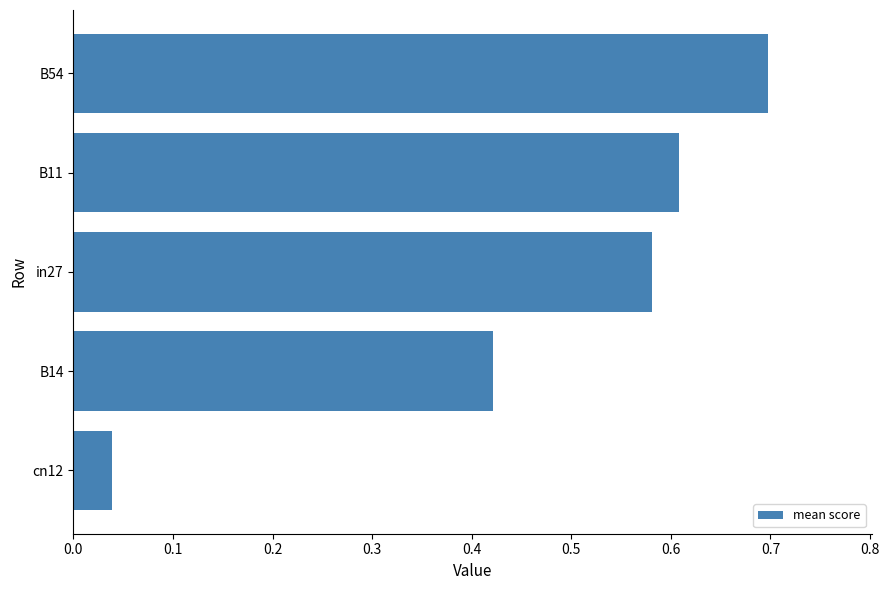

Which has a higher value, B11 or B14?

B11